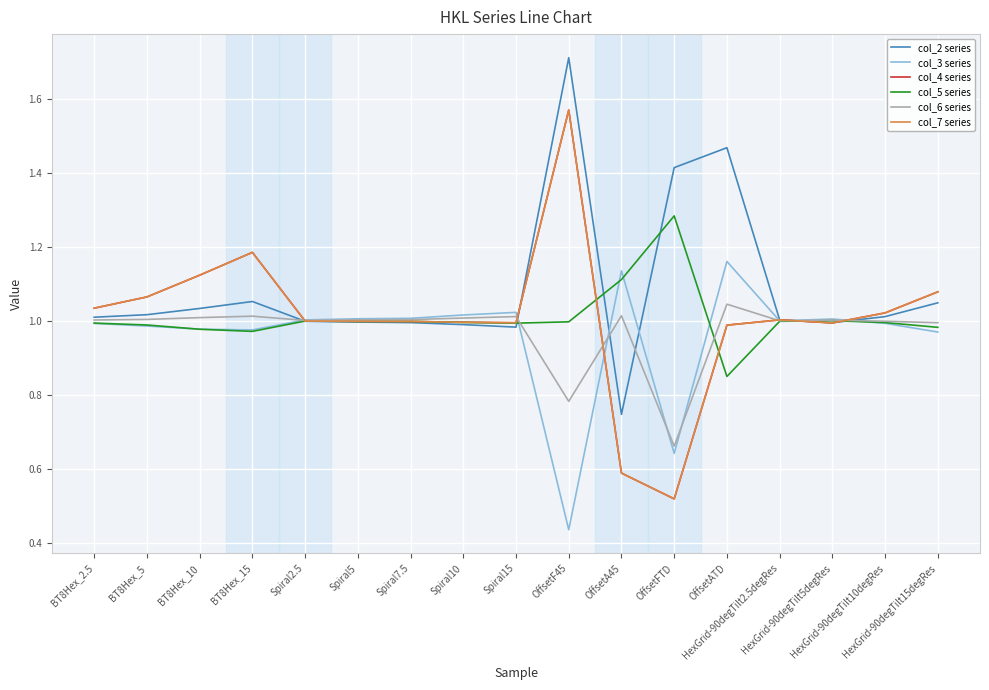

Reading left to right, transcribe all the data shown in this chart.

col_2 series: 1.0	1.0	1.0	1.1	1.0	1.0	1.0	1.0	1.0	1.7	0.7	1.4	1.5	1.0	1.0	1.0	1.0
col_3 series: 1.0	1.0	1.0	1.0	1.0	1.0	1.0	1.0	1.0	0.4	1.1	0.6	1.2	1.0	1.0	1.0	1.0
col_4 series: 1.0	1.1	1.1	1.2	1.0	1.0	1.0	1.0	1.0	1.6	0.6	0.5	1.0	1.0	1.0	1.0	1.1
col_5 series: 1.0	1.0	1.0	1.0	1.0	1.0	1.0	1.0	1.0	1.0	1.1	1.3	0.8	1.0	1.0	1.0	1.0
col_6 series: 1.0	1.0	1.0	1.0	1.0	1.0	1.0	1.0	1.0	0.8	1.0	0.7	1.0	1.0	1.0	1.0	1.0
col_7 series: 1.0	1.1	1.1	1.2	1.0	1.0	1.0	1.0	1.0	1.6	0.6	0.5	1.0	1.0	1.0	1.0	1.1